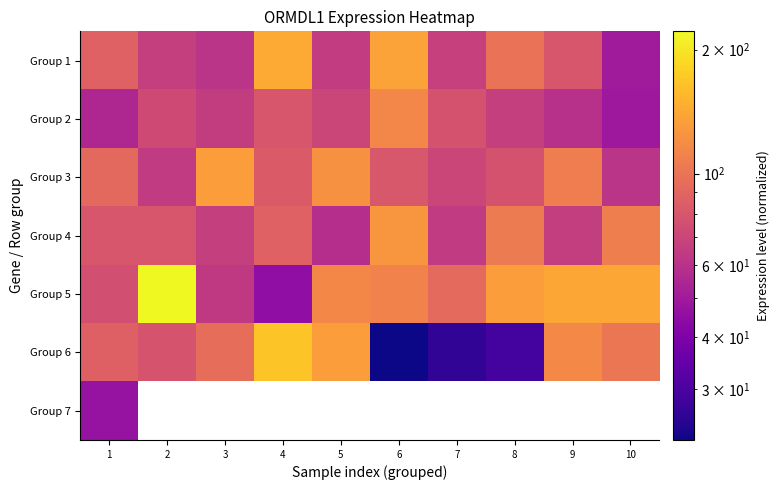

What is the average value of the Group 1 series?

85.4